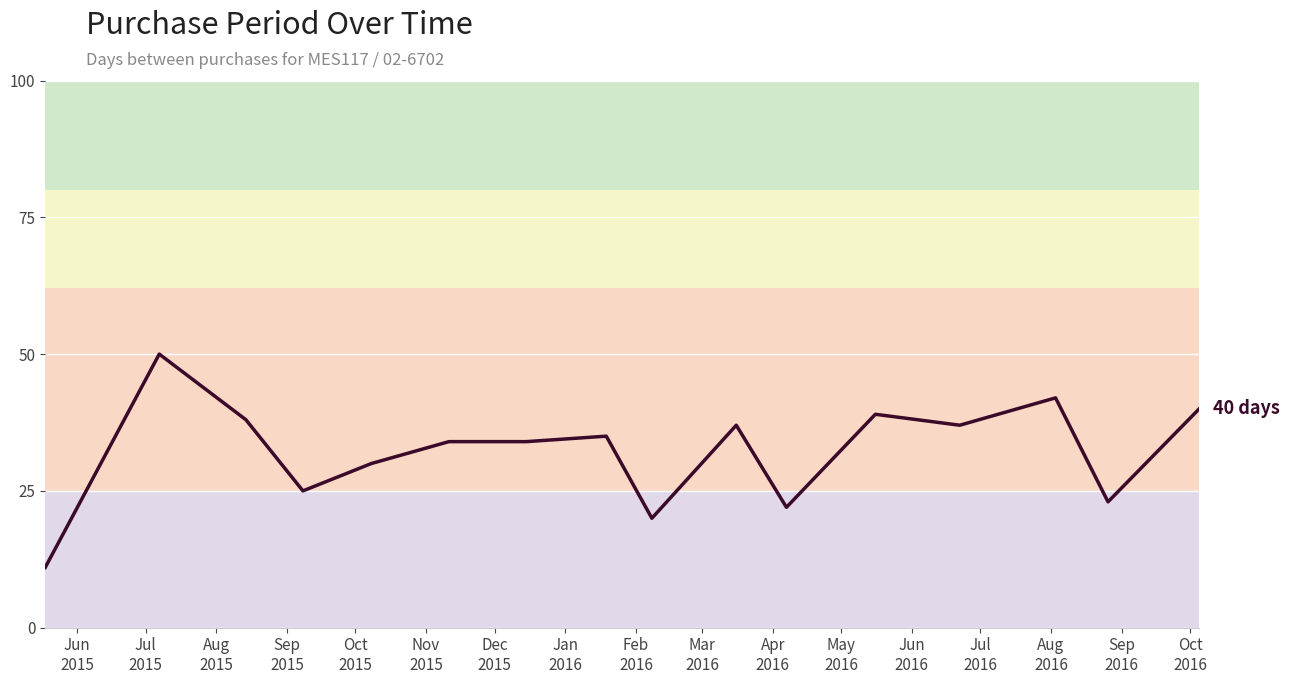

How many distinct data groups are displayed?

1